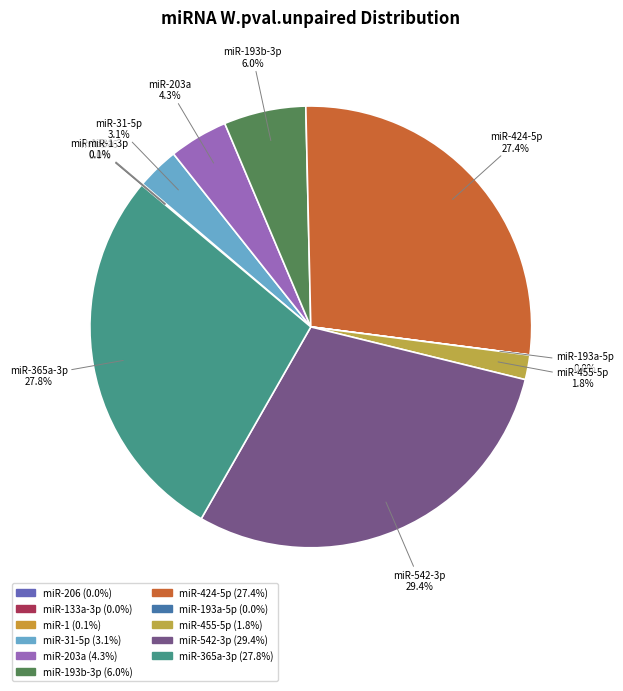

Count the number of slices in the pie.

11